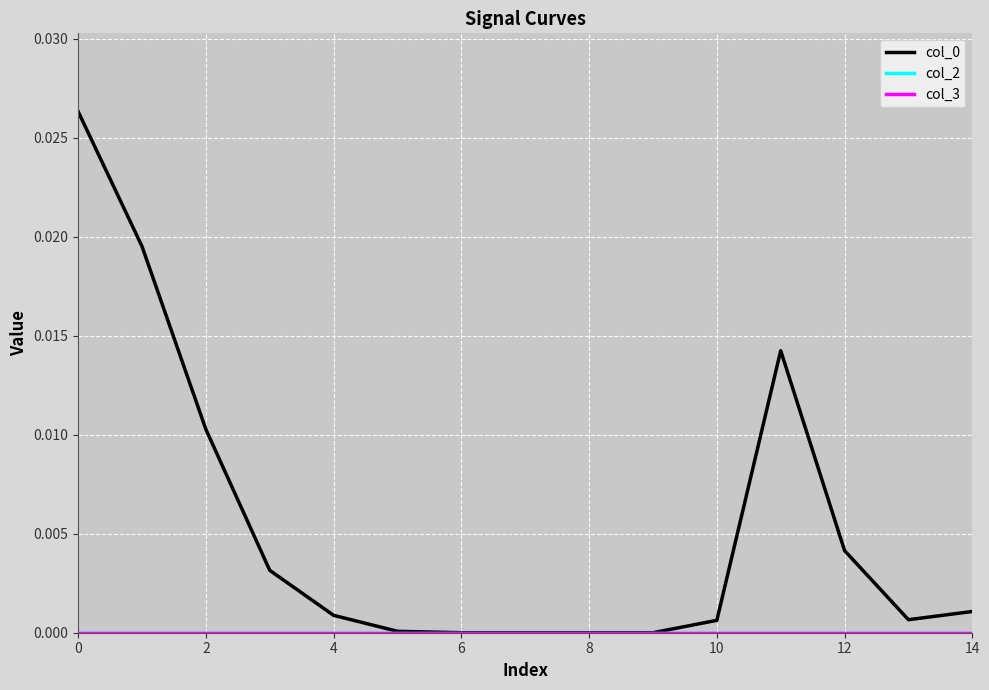

True or false: col_0 and col_3 cross at least once.

False